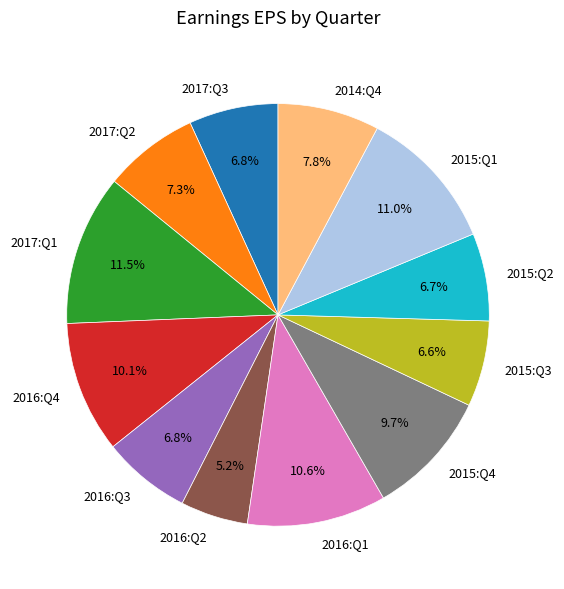

How many slices are in this pie chart?

12